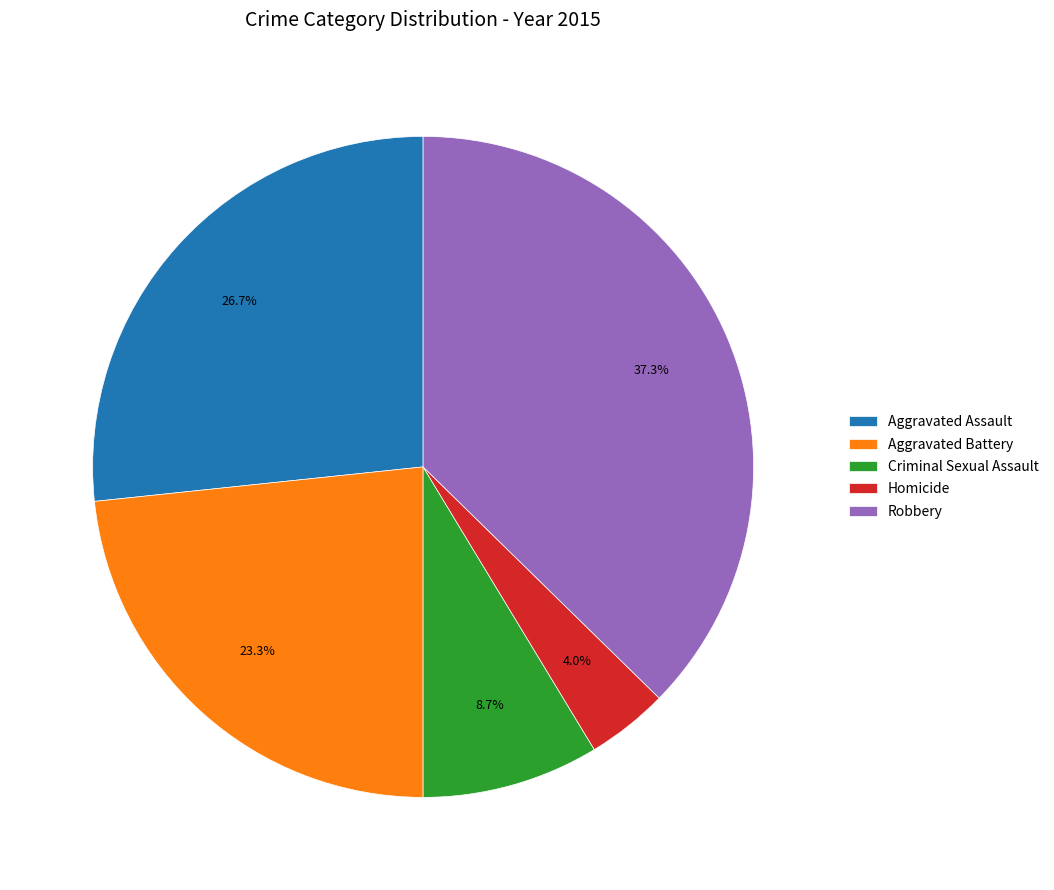

To the nearest percent, what percentage of the pie is Robbery?

37%